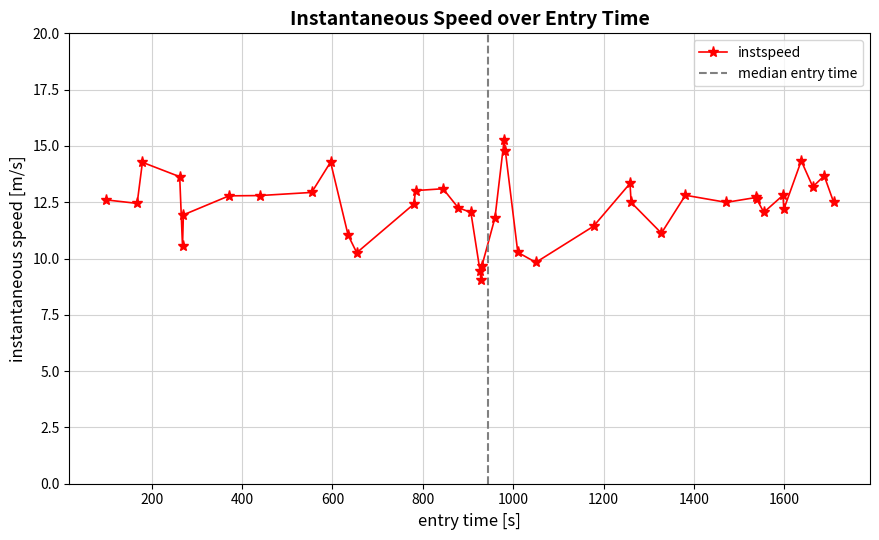

What is the difference between the second highest and second lowest values?

5.3